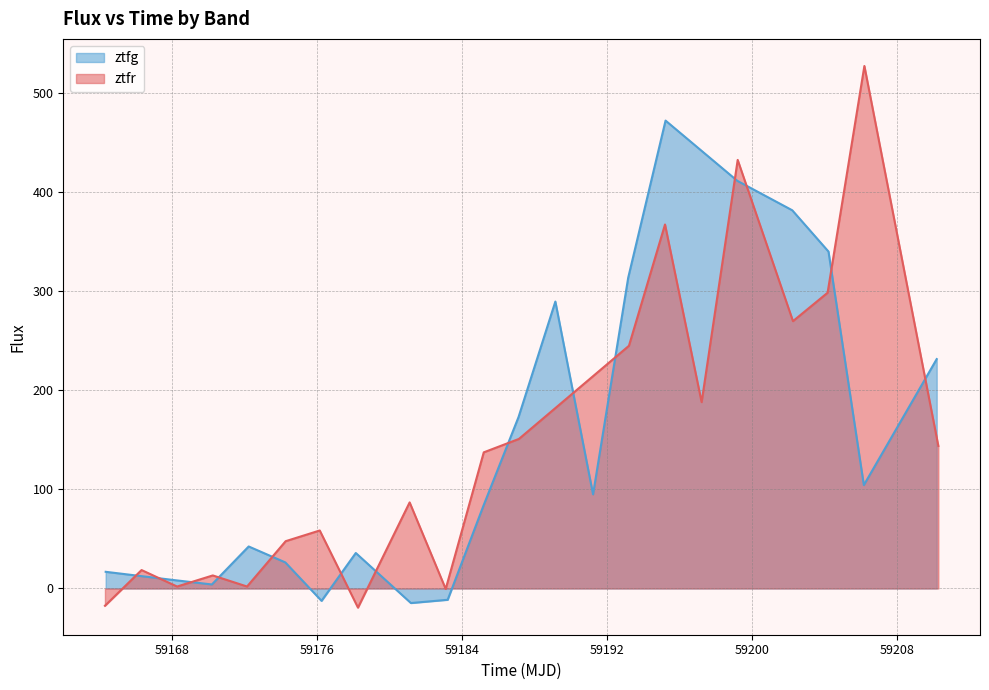

Which series has the largest range (max minus min)?

ztfr